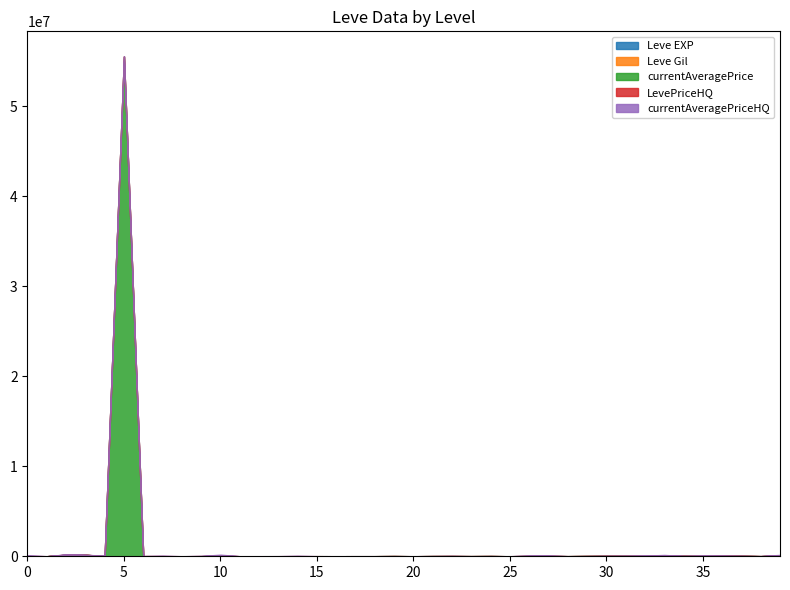

True or false: currentAveragePriceHQ has a value of -28538 at 10.

False